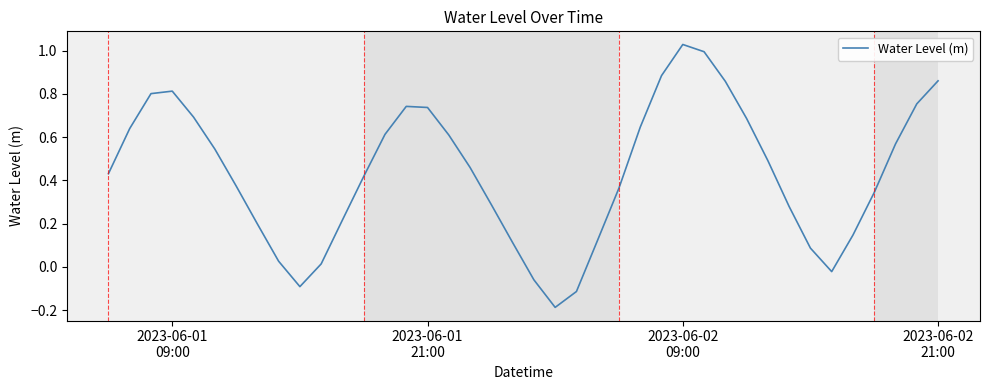

What is the difference between the maximum and minimum values?

1.2